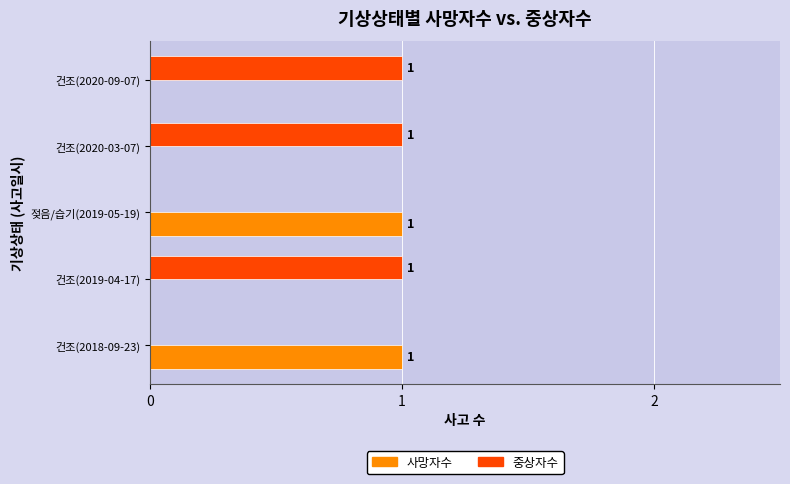

Is the value of 사망자수 at 건조(2019-04-17) greater than the value of 중상자수 at 건조(2020-03-07)?

No